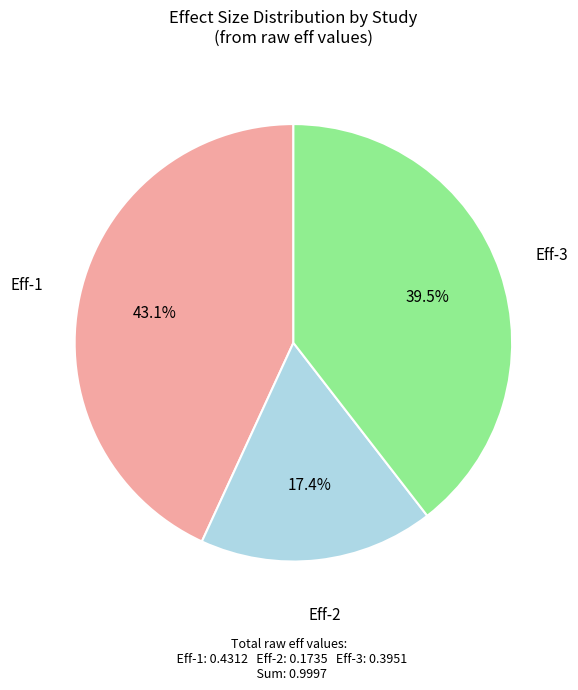

Between Eff-2 and Eff-1, which is larger?

Eff-1